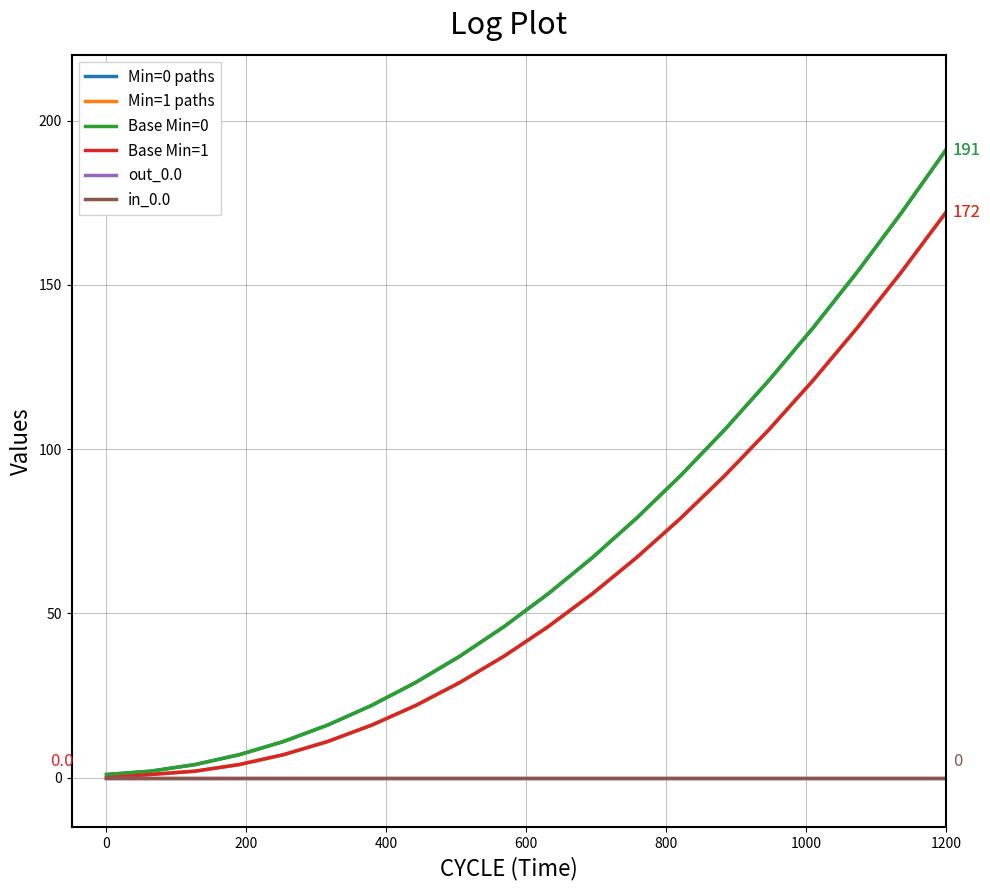

Does the chart have visible grid lines?

Yes